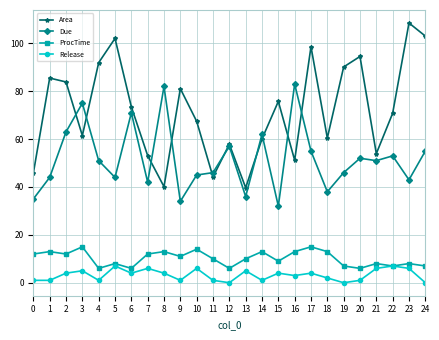

True or false: Due and ProcTime cross at least once.

False